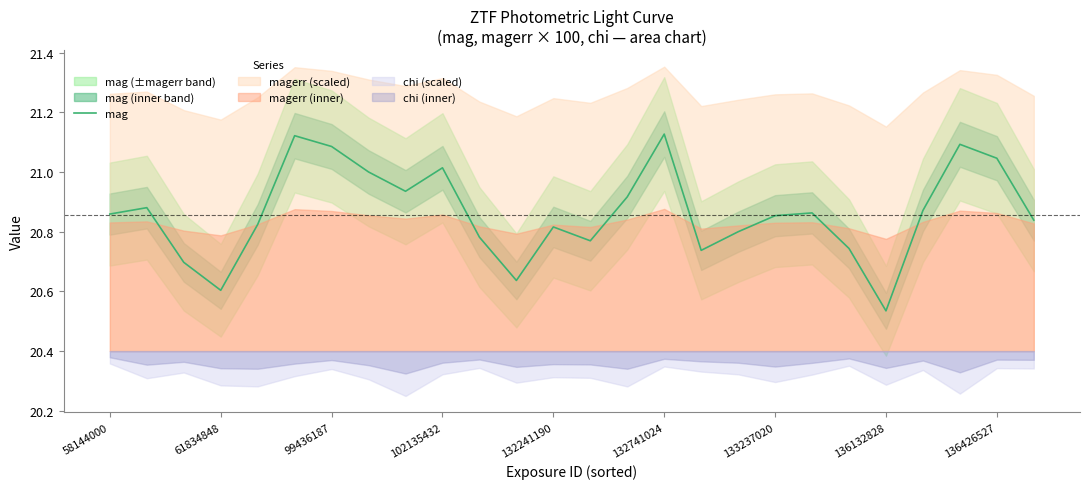

What is the average value?

20.9